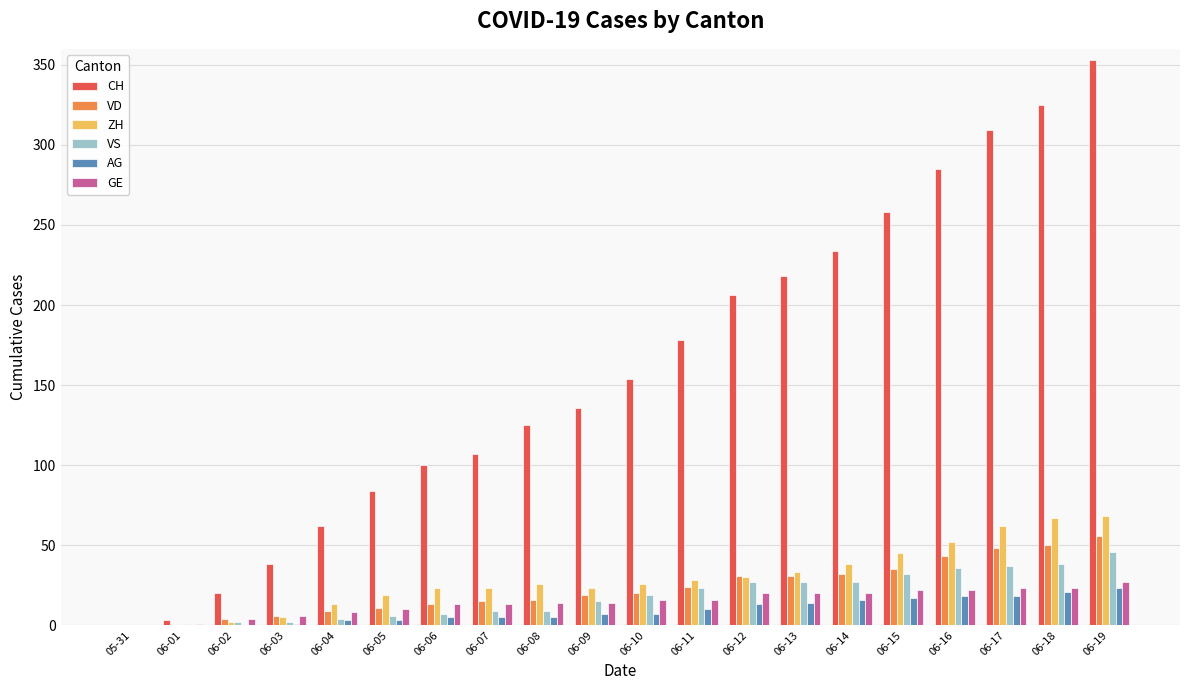

The GE series shows 13 at 06-06. True or false?

True